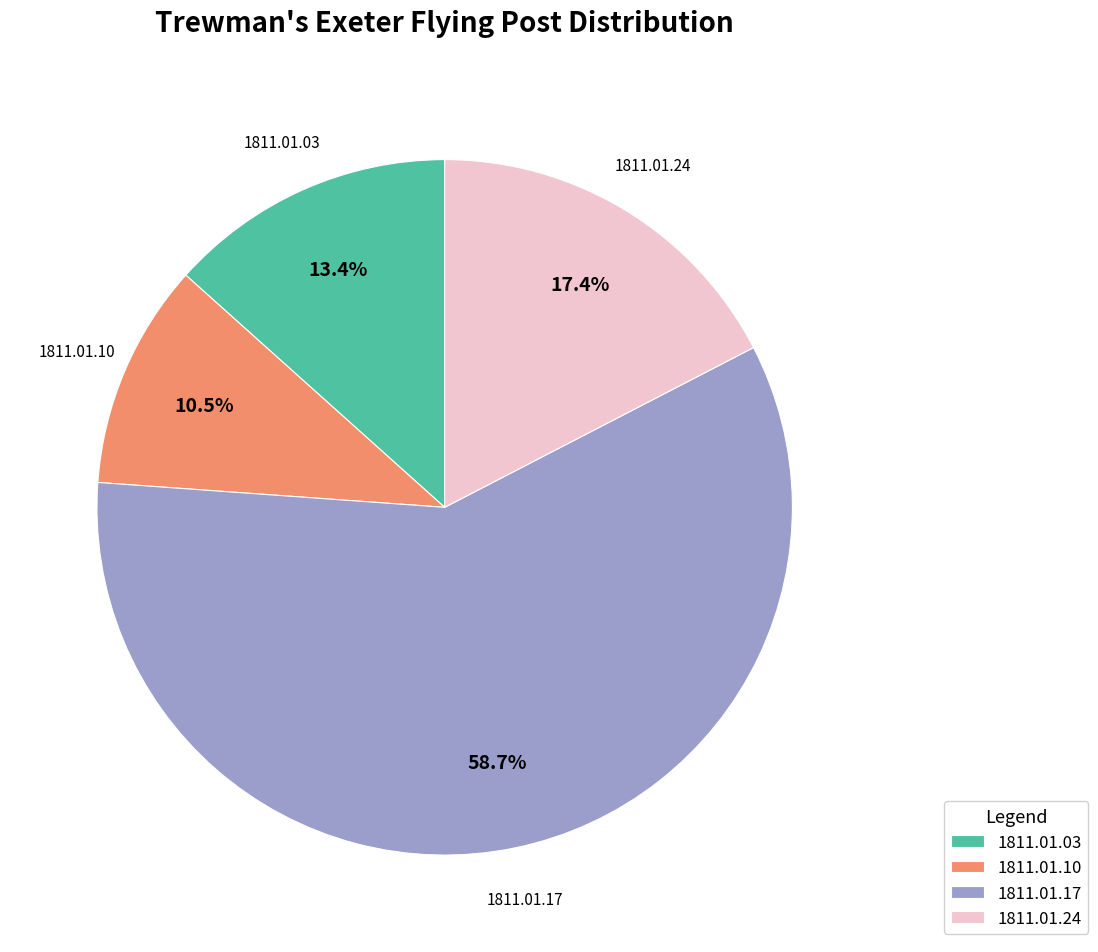

How many segments does this pie chart have?

4